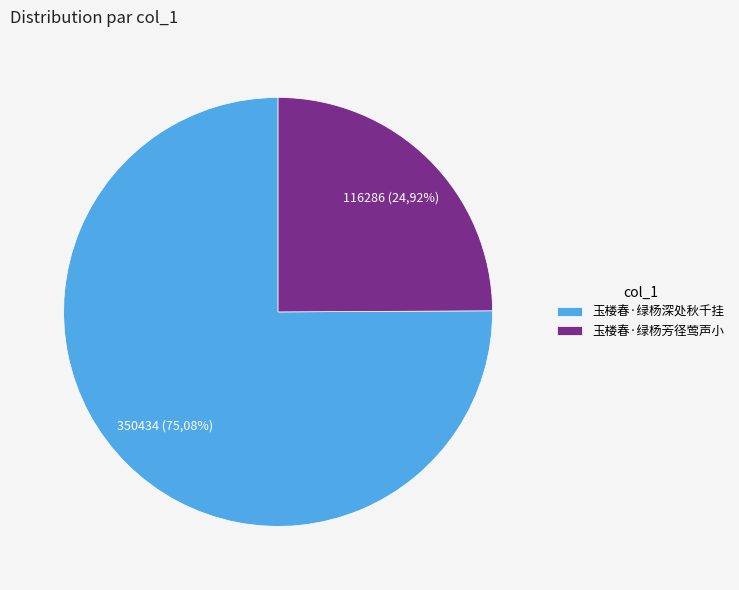

Do 玉楼春·绿杨芳径莺声小 and 玉楼春·绿杨深处秋千挂 together represent more than half of the pie?

Yes